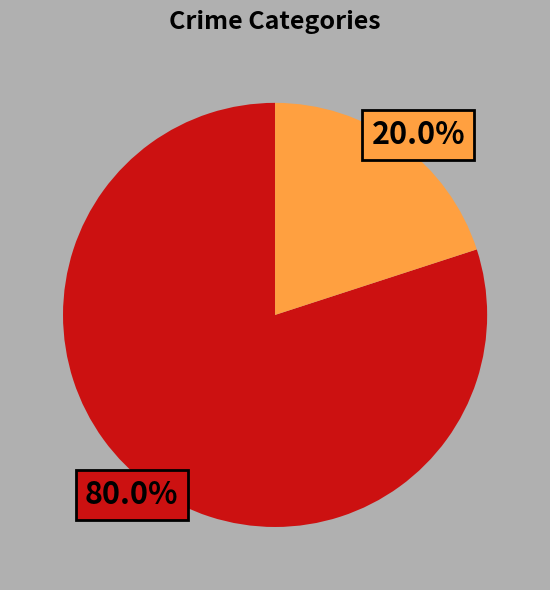

Is there any slice that represents more than half of the pie?

Yes